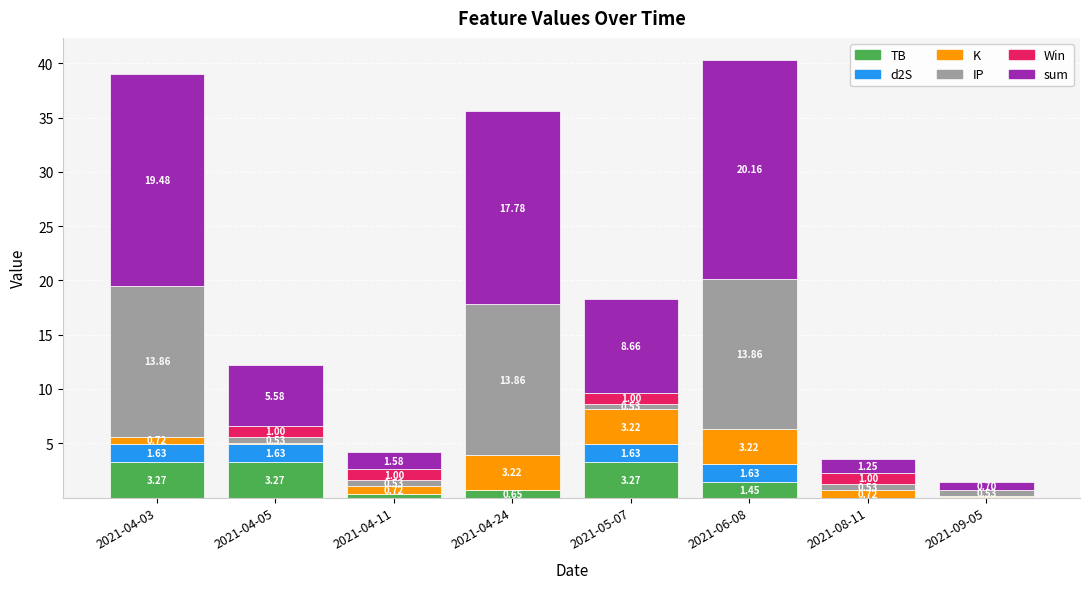

What are all the series names shown in the legend?

TB, d2S, K, IP, Win, sum